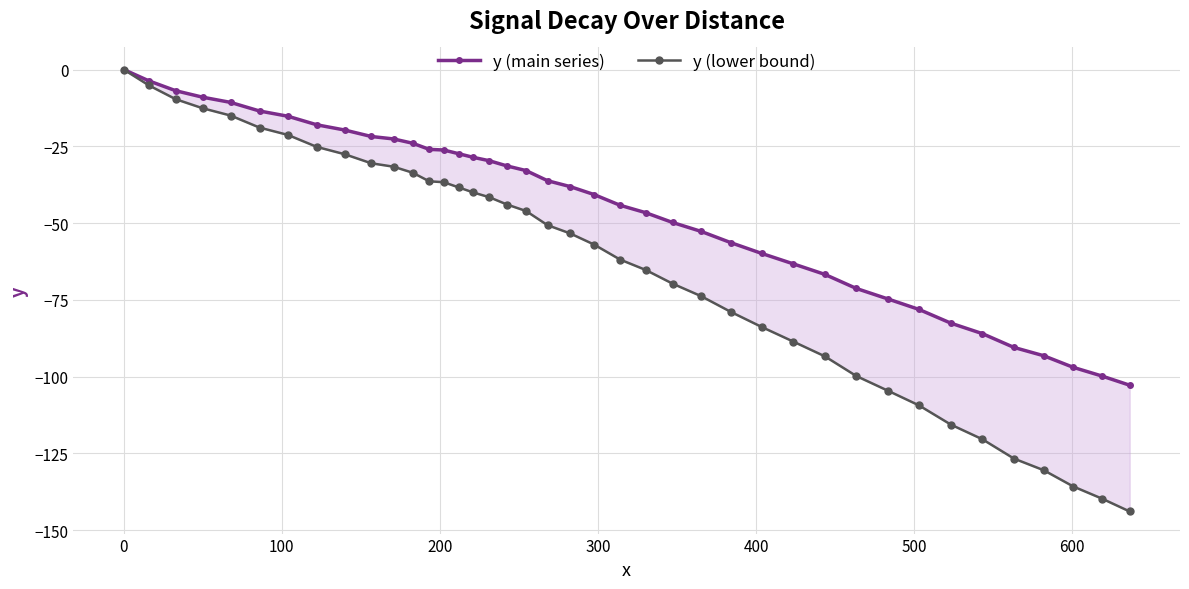

Rank the series by their average value, from lowest to highest.

y (lower bound), y (main series)